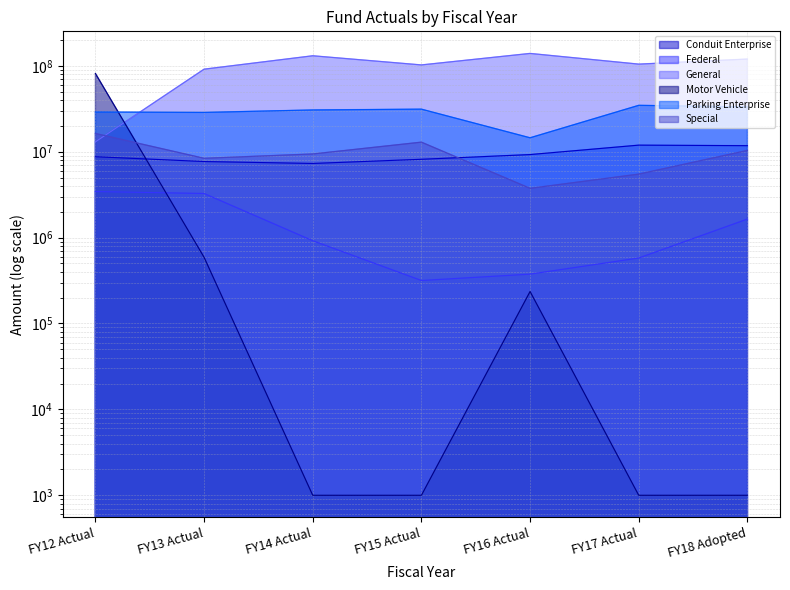

What is the difference between the highest and lowest values at FY18 Adopted?

119712419